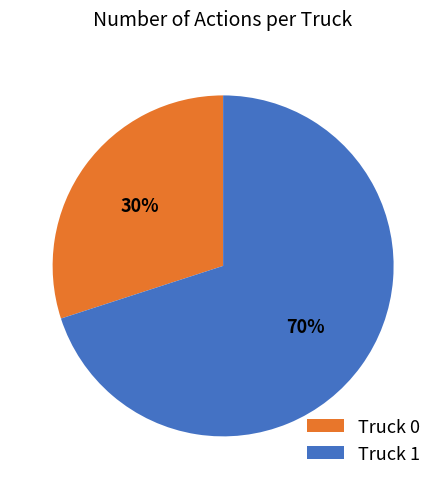

True or false: Truck 1 accounts for 70% of the total.

True